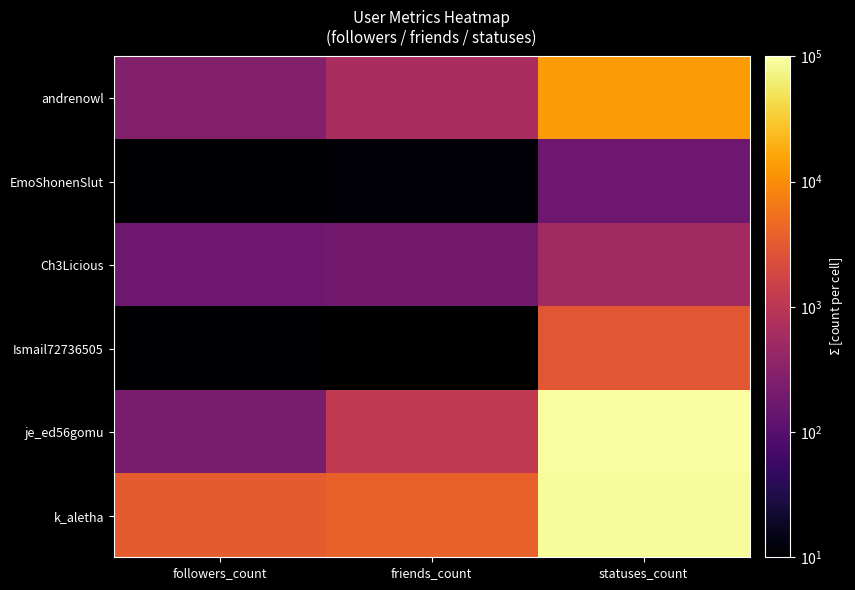

Between statuses_count and friends_count, which is larger?

statuses_count